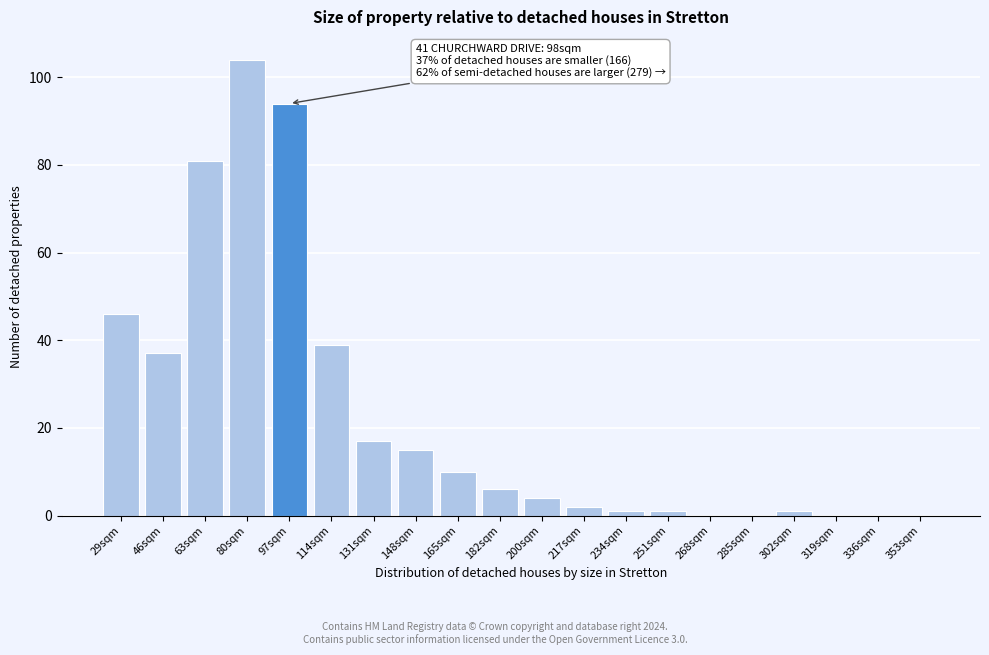

Reading left to right, what are all the values shown in this chart?

29sqm=46	46sqm=37	63sqm=81	80sqm=104	97sqm=94	114sqm=39	131sqm=17	148sqm=15	165sqm=10	182sqm=6	200sqm=4	217sqm=2	234sqm=1	251sqm=1	268sqm=0	285sqm=0	302sqm=1	319sqm=0	336sqm=0	353sqm=0